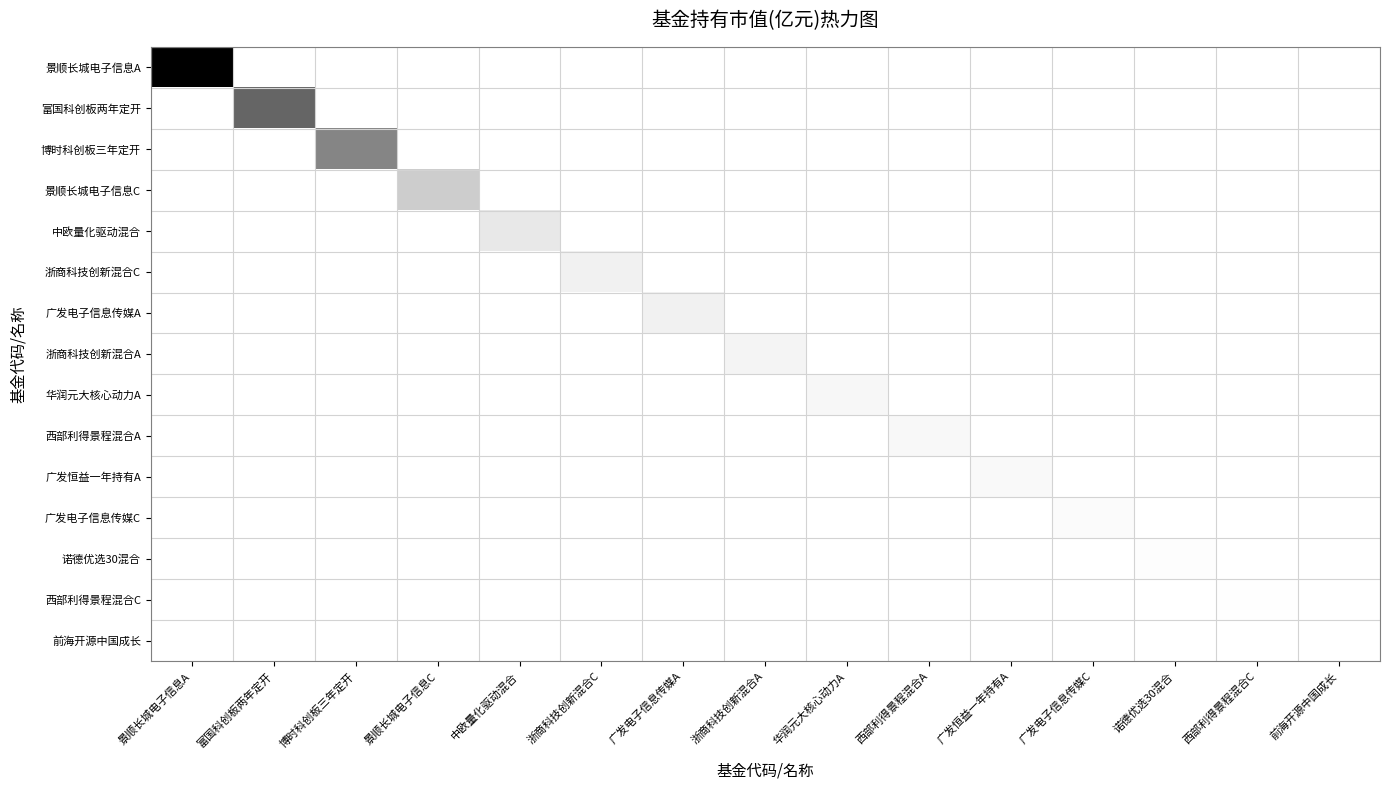

At which category is the sum across all series the highest?

景顺长城电子信息A